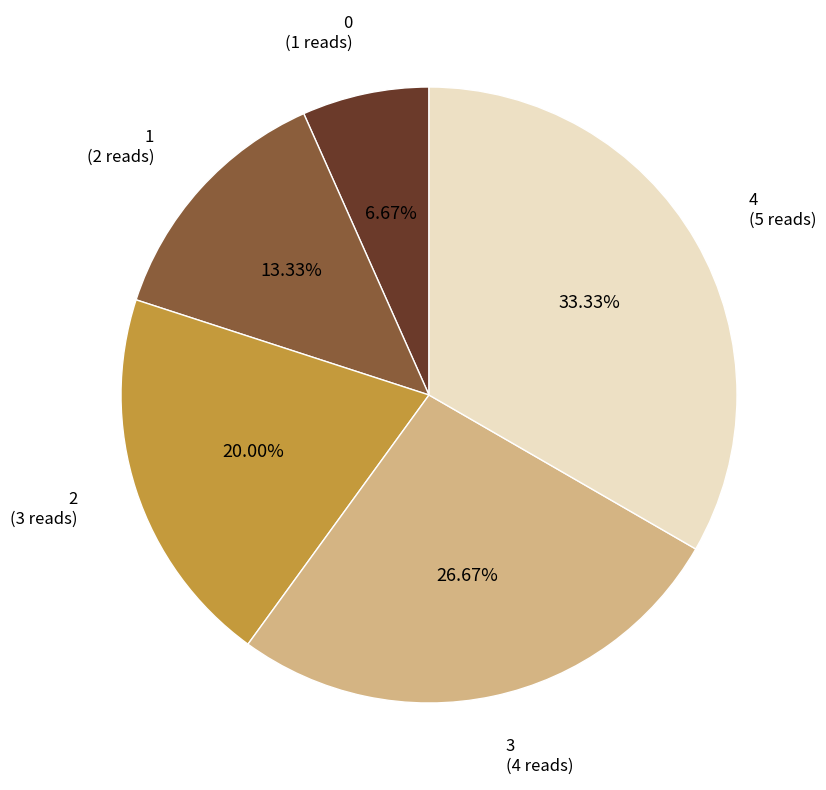

To the nearest percent, what is the combined percentage of 0 and 4?

40%